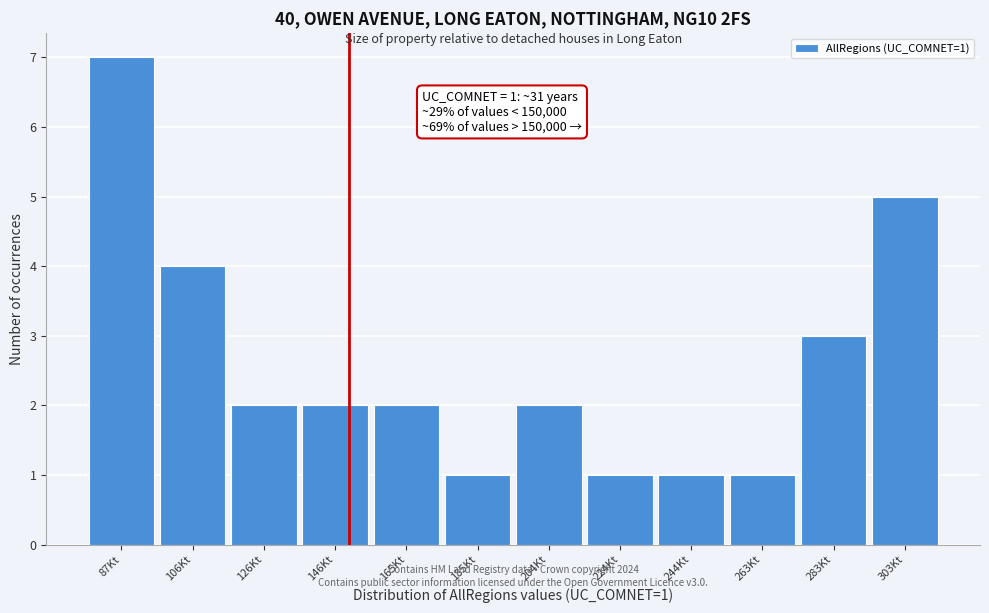

Reading left to right, list all the values displayed in this chart.

7	4	2	2	2	1	2	1	1	1	3	5